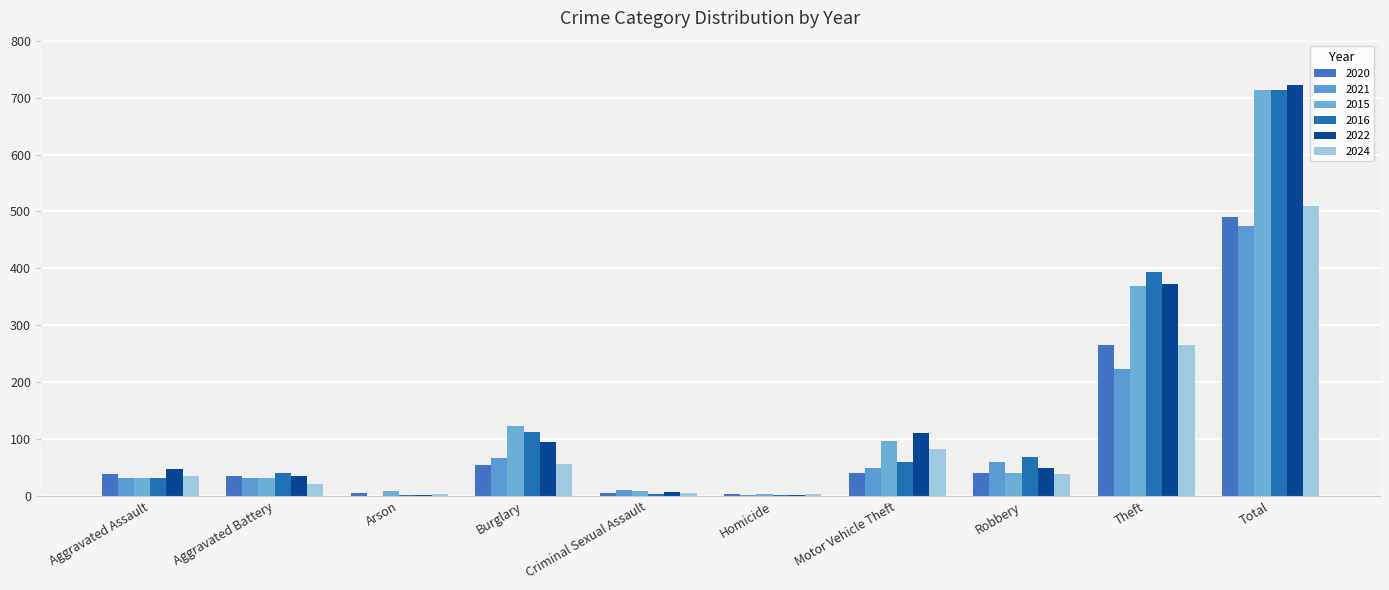

What are all the series names shown in the legend?

2020, 2021, 2015, 2016, 2022, 2024